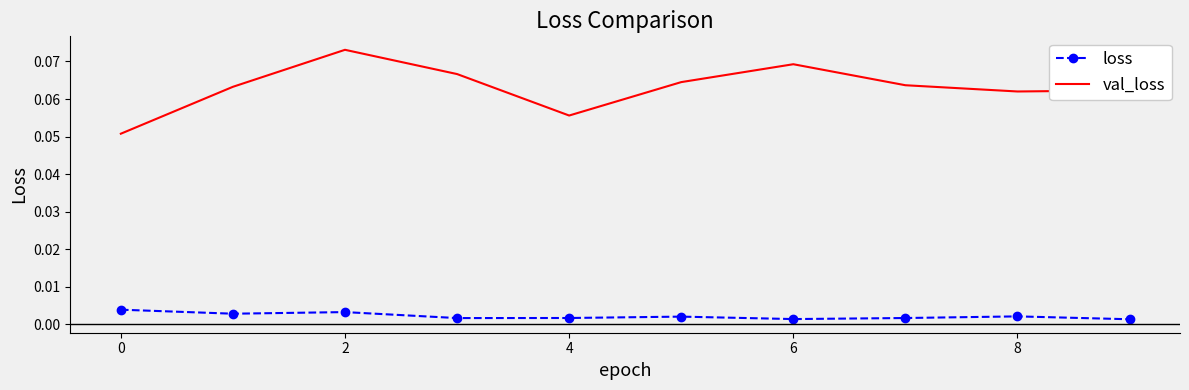

At how many categories does at least one series exceed 0?

10